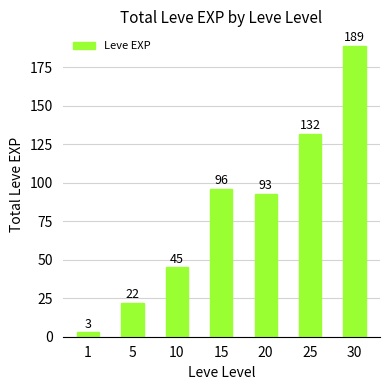

List the labels in order of value, smallest first.

1, 5, 10, 20, 15, 25, 30